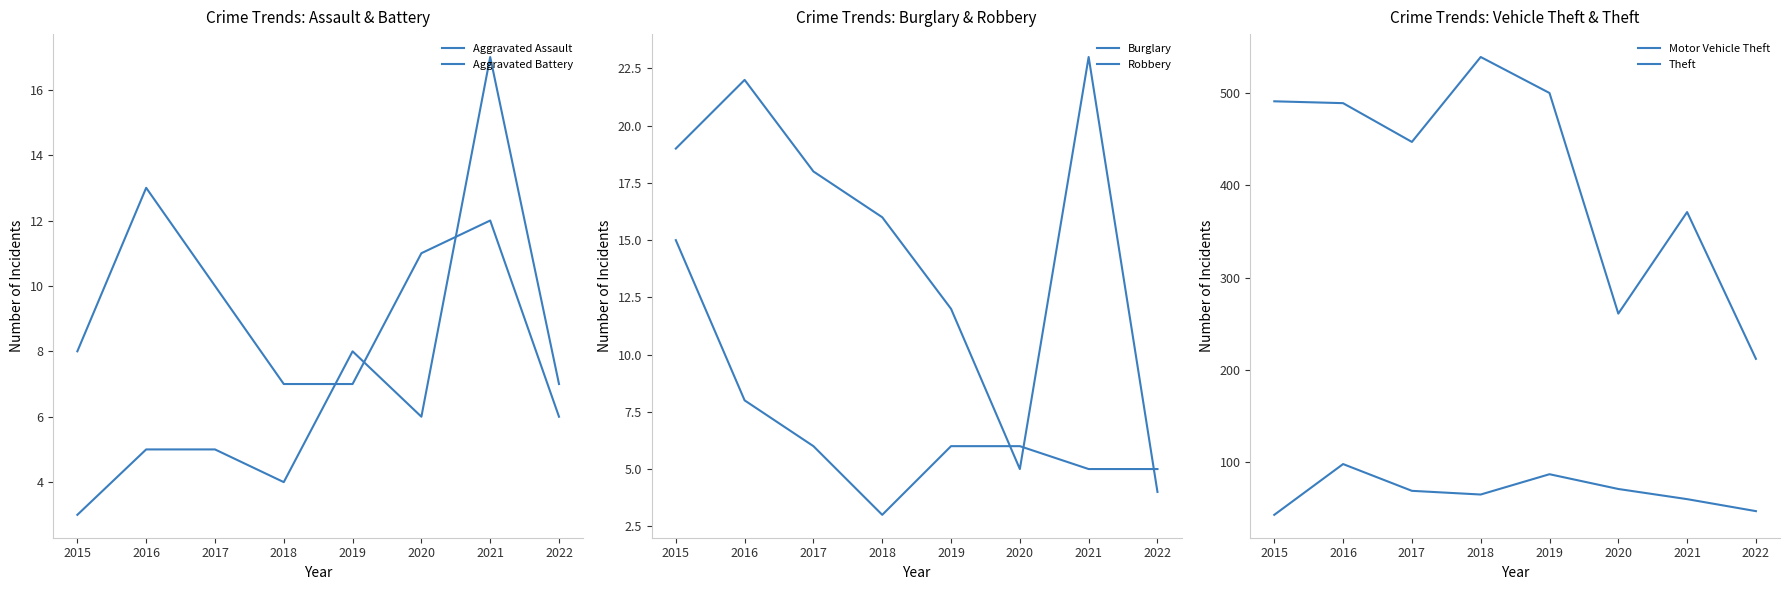

Which has a higher value, 2016 or 2017?

2016